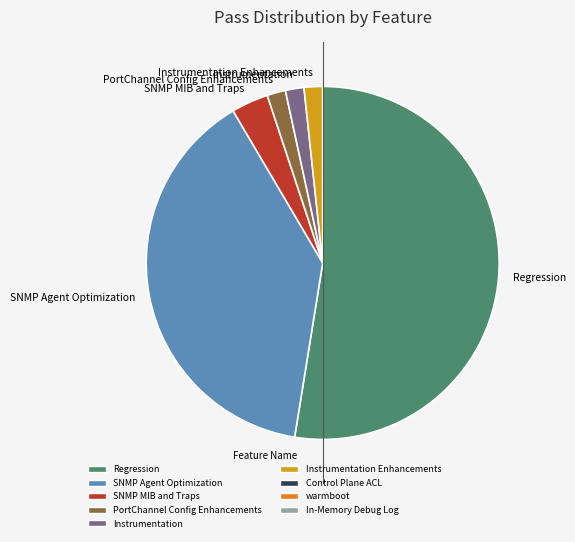

Do SNMP Agent Optimization and Regression together represent more than half of the pie?

Yes